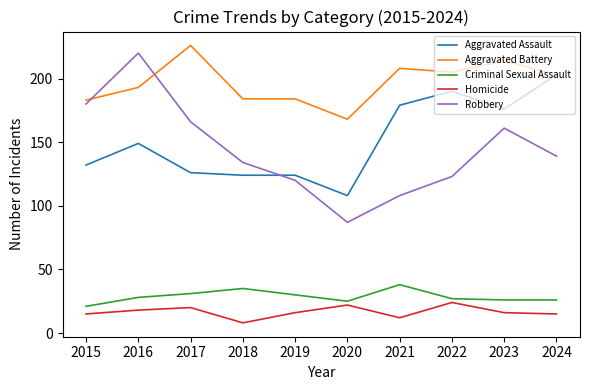

True or false: Criminal Sexual Assault and Aggravated Battery cross at least once.

False